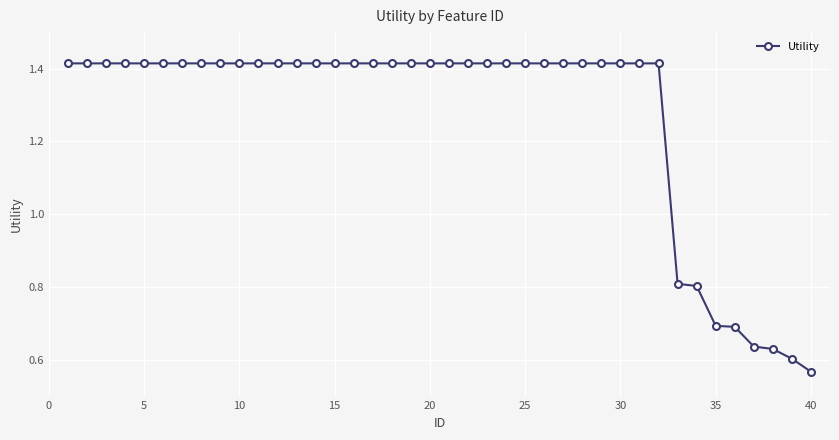

What is the difference between the maximum and minimum values?

0.8